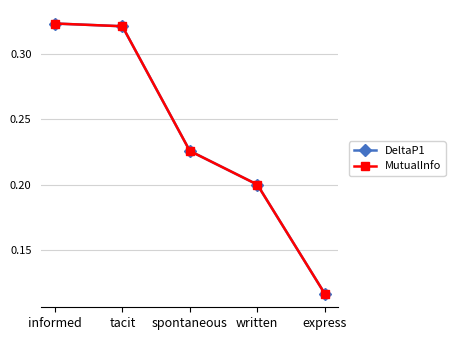

Does the chart have visible grid lines?

Yes